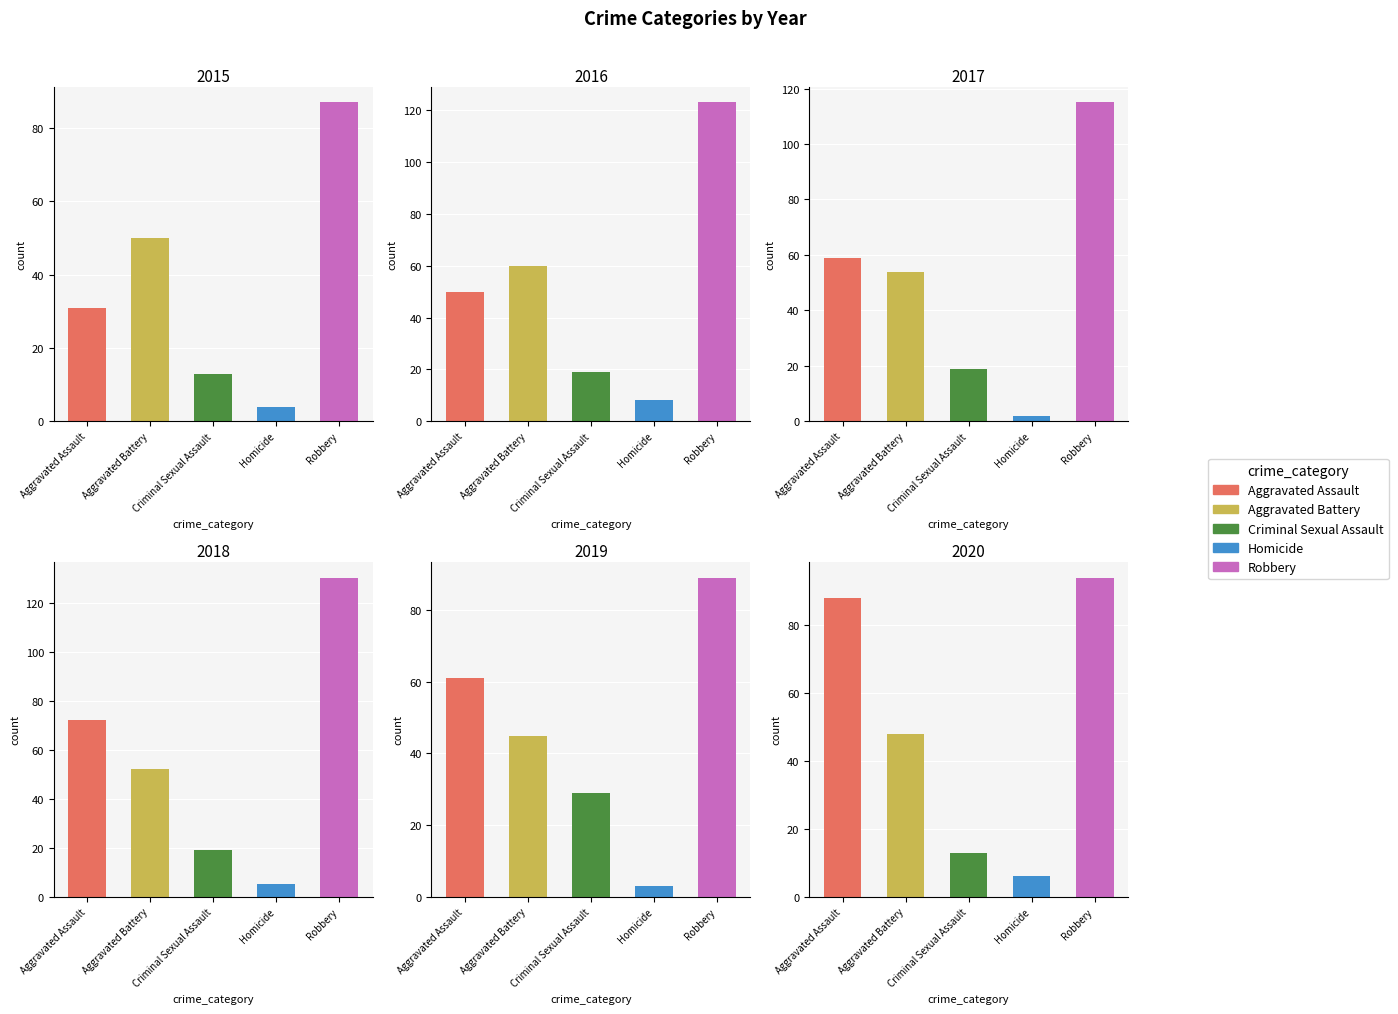

Is it true that 2016 equals 50 at Aggravated Assault?

True